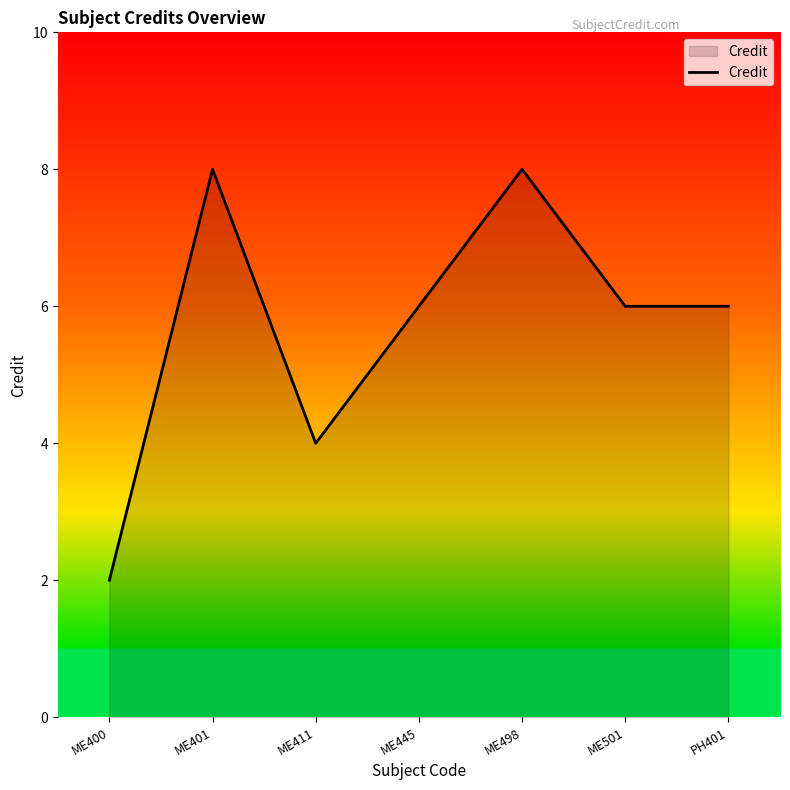

Reading left to right, extract all data points from this chart.

2	8	4	6	8	6	6